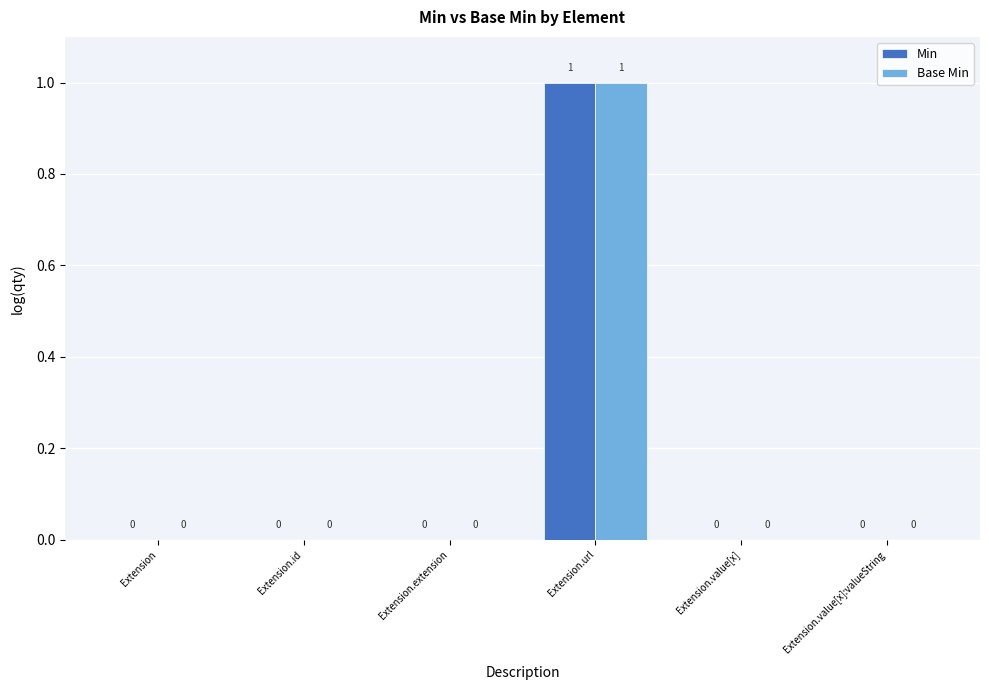

The Base Min series shows 0 at Extension. True or false?

True